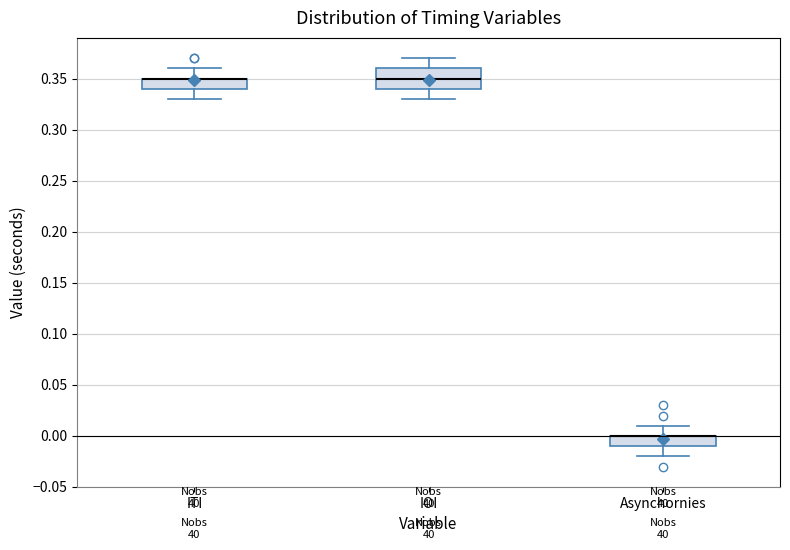

Reading left to right, transcribe this box plot: for each box, give where its median line is, the range the box spans, and where its two whiskers end, as read against the y-axis. The values are not printed on the chart, so give them approximately, as read against the axis.

ITI: median 0.35 (drawn on the box's upper edge), box 0.34 to 0.35, whiskers 0.33 to 0.36
IOI: median 0.35, box 0.34 to 0.36, whiskers 0.33 to 0.37
Asynchornies: median 0.00 (drawn on the box's upper edge), box -0.01 to 0.00, whiskers -0.02 to 0.01